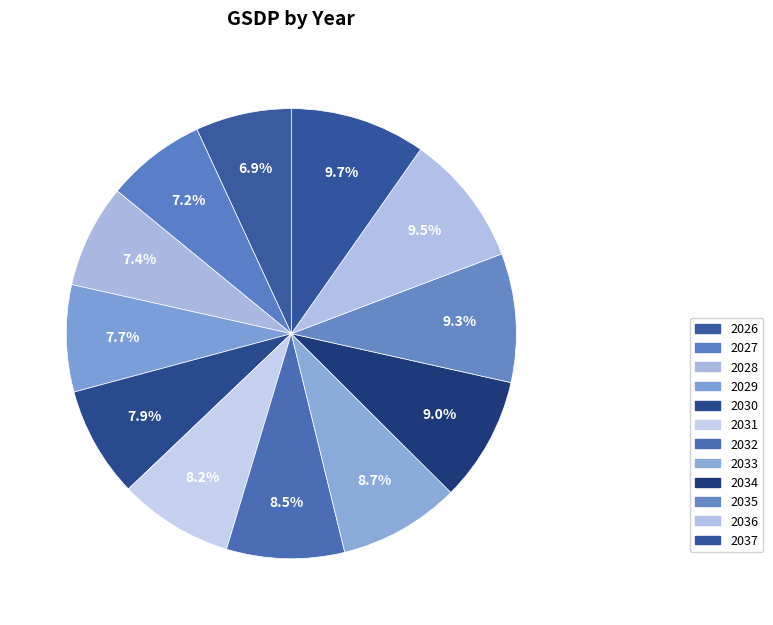

True or false: 2036 accounts for 15% of the total.

False